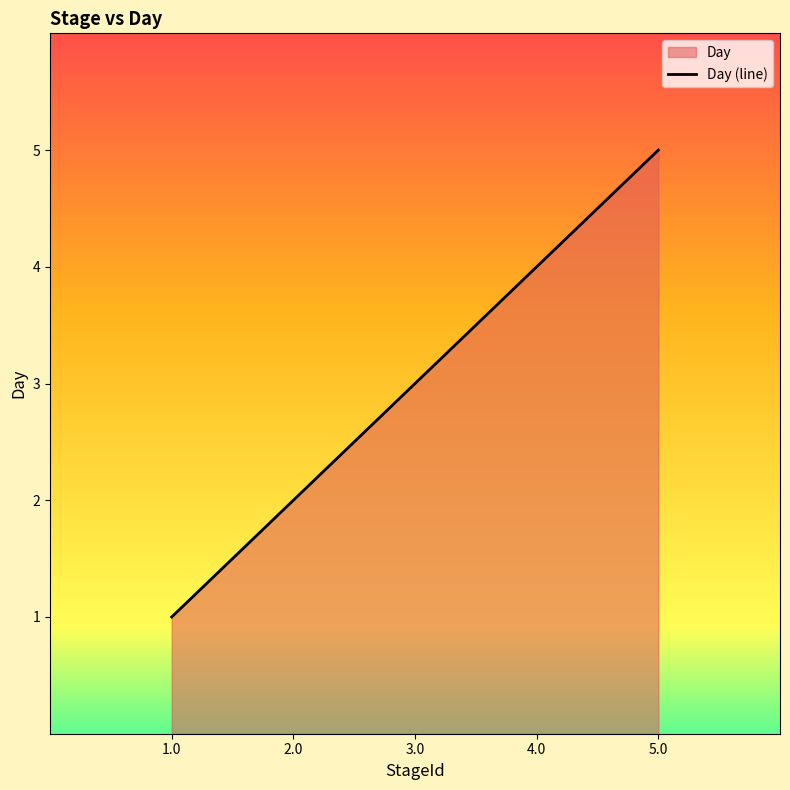

List the labels in order of value, smallest first.

1.0, 2.0, 3.0, 4.0, 5.0